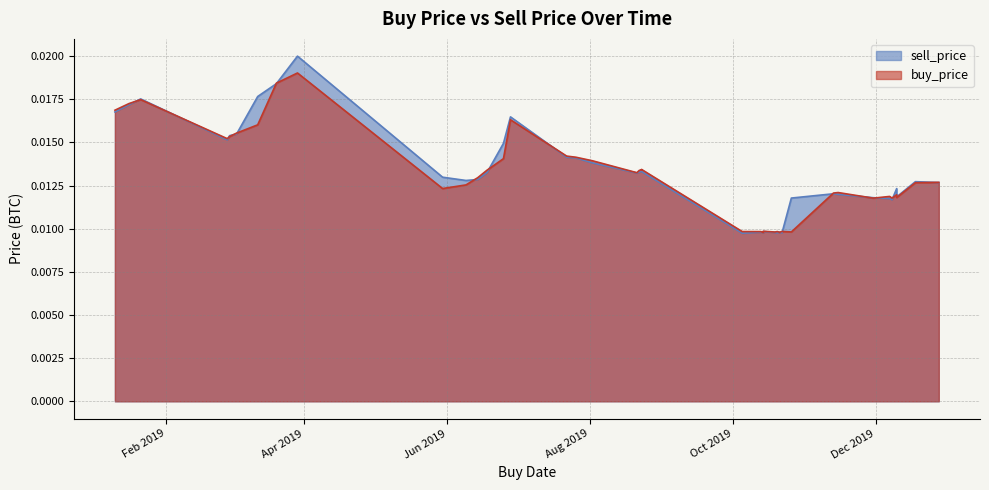

What is the label of the 10th point from the right?

2019-06-14